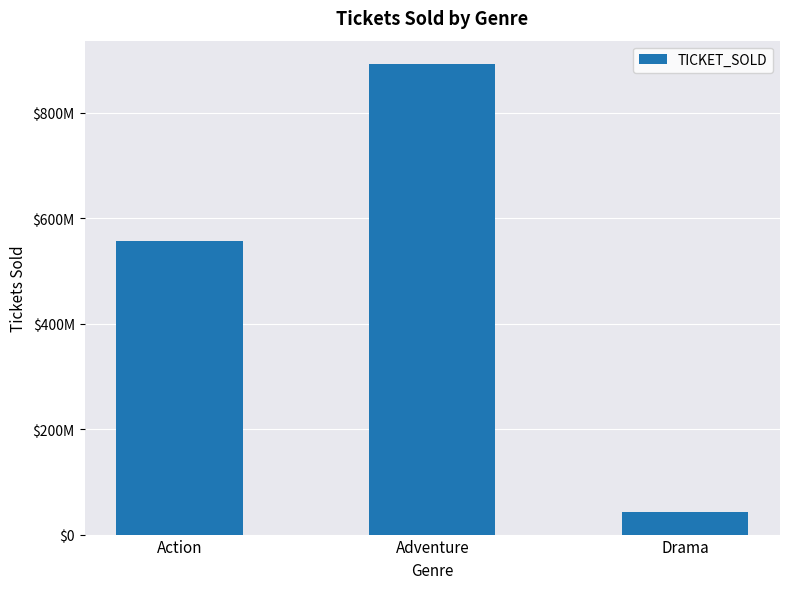

Which category has the highest value across all series?

Adventure